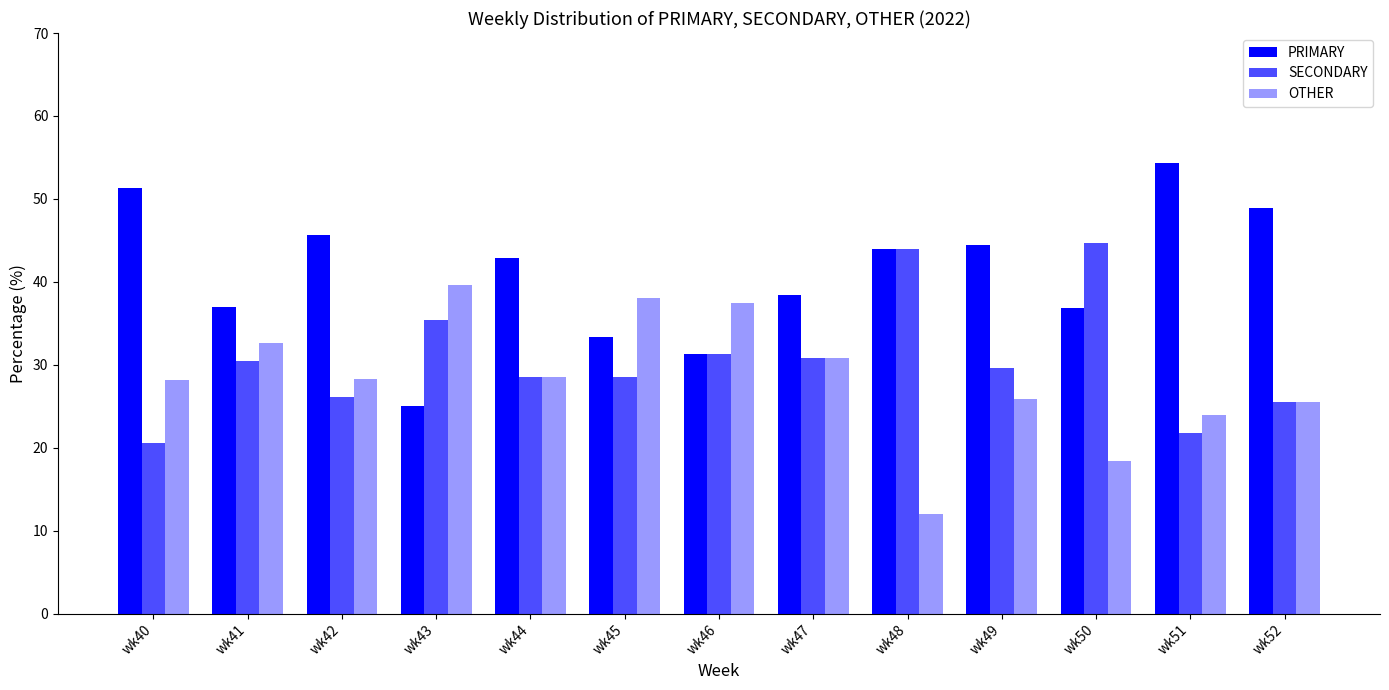

What is the smallest value displayed?

12.0